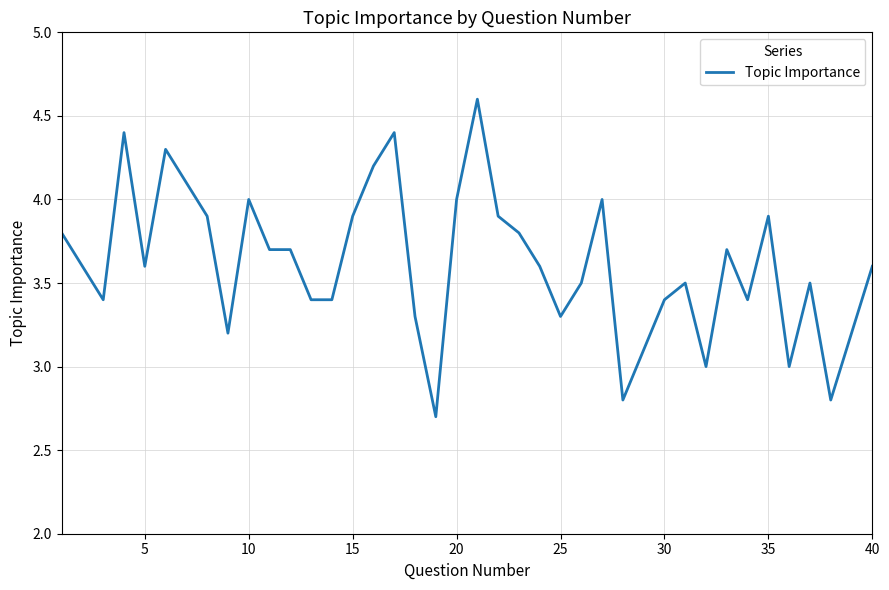

How many lines are shown in the chart?

1